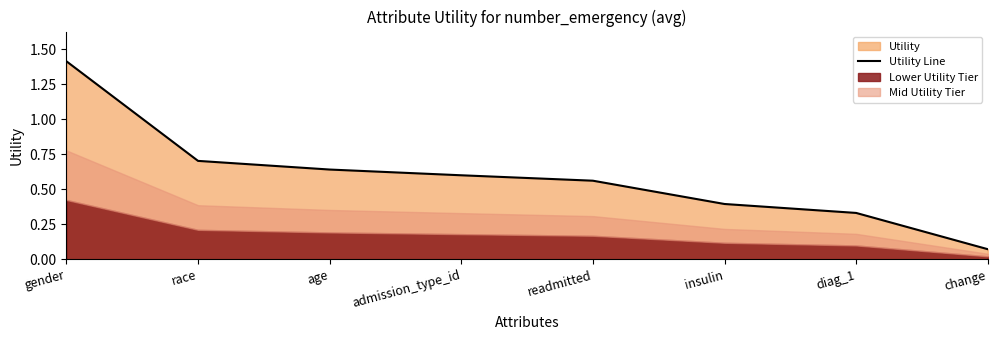

What is the smallest value displayed?

0.1